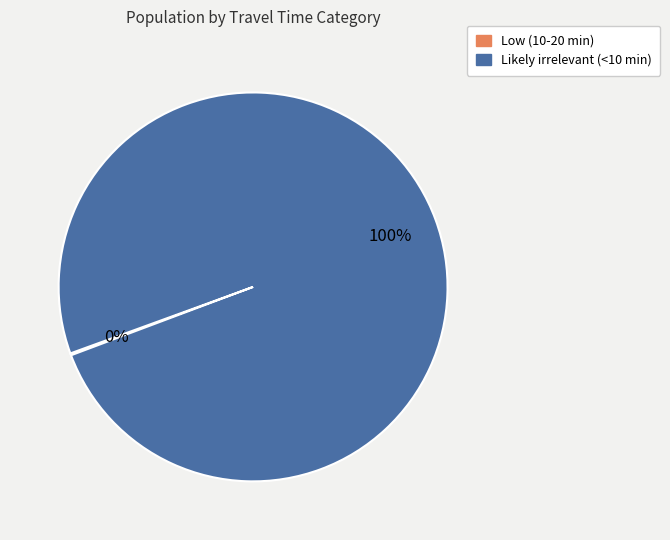

Does any single category account for the majority?

Yes